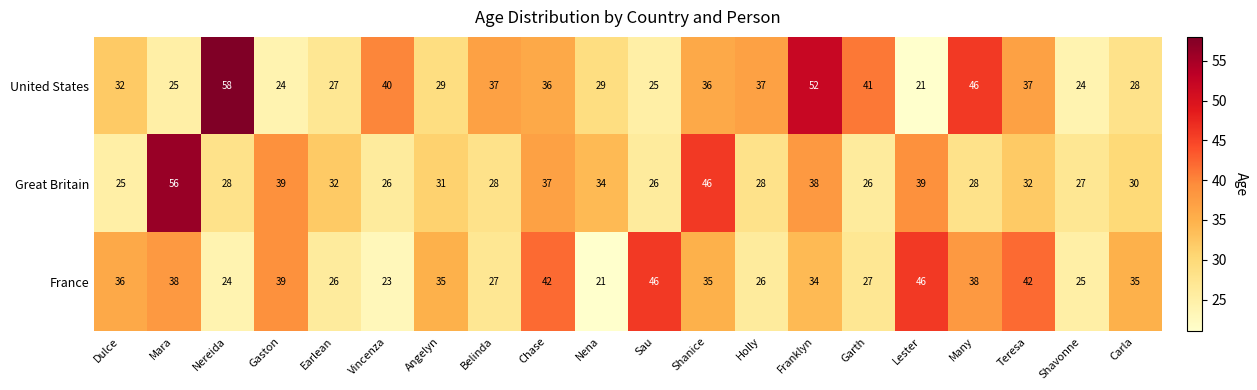

At how many categories does at least one series exceed 31?

19